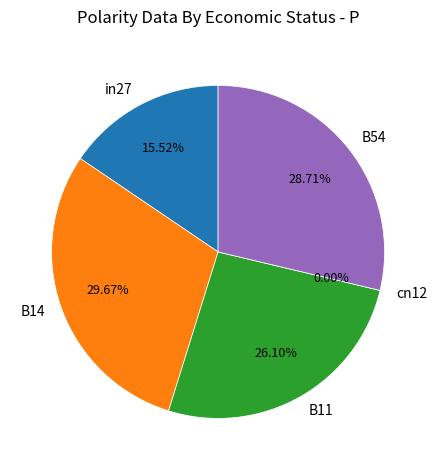

To the nearest percent, what portion does B54 represent?

29%